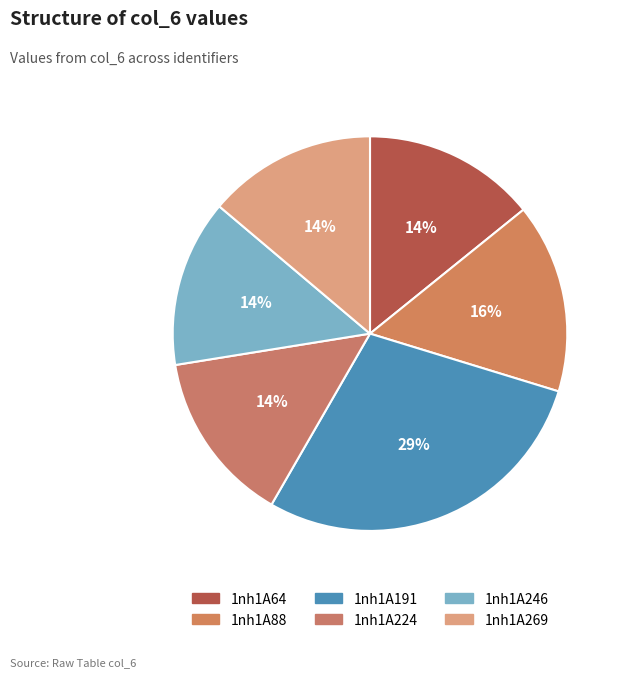

Which slice is the largest?

1nh1A191